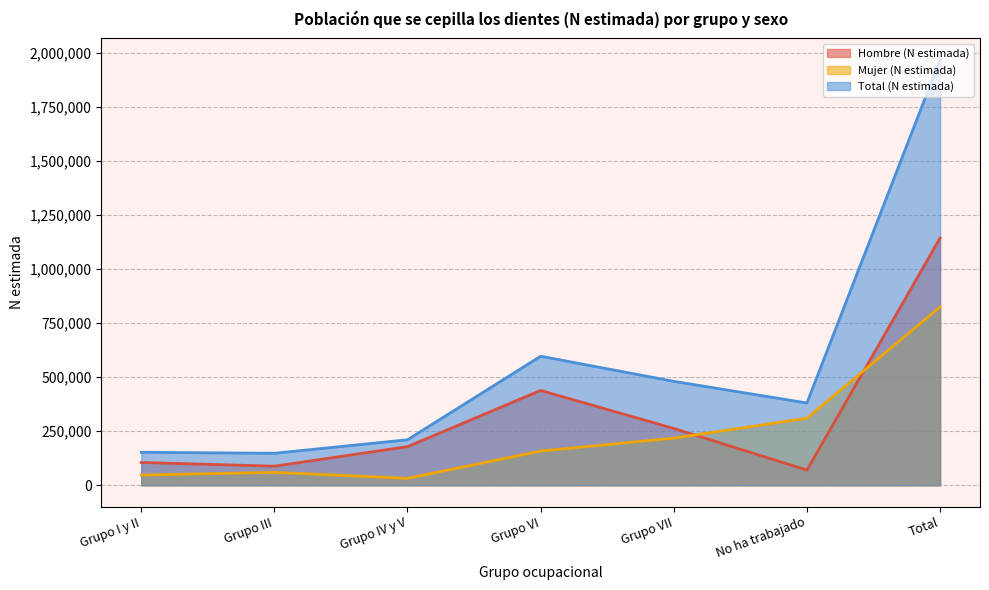

Rank the categories by Mujer (N estimada) value from lowest to highest.

Grupo IV y V, Grupo I y II, Grupo III, Grupo VI, Grupo VII, No ha trabajado, Total